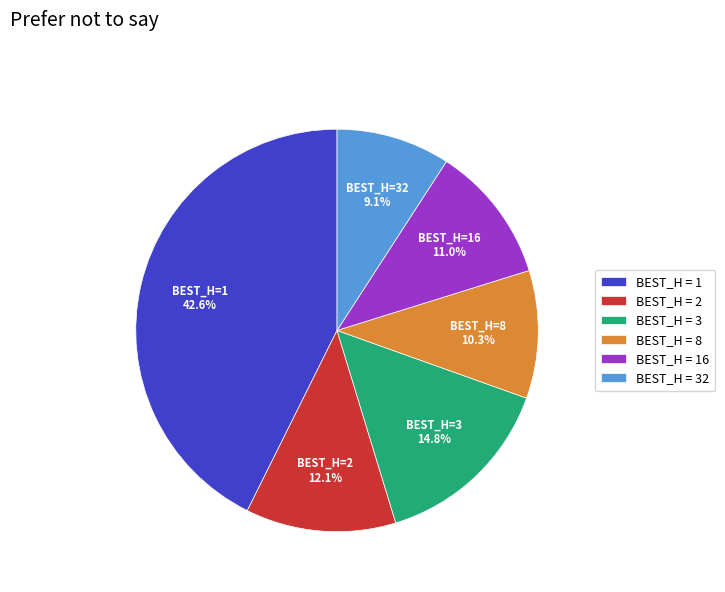

Which has a higher value, BEST_H = 16 or BEST_H = 3?

BEST_H = 3